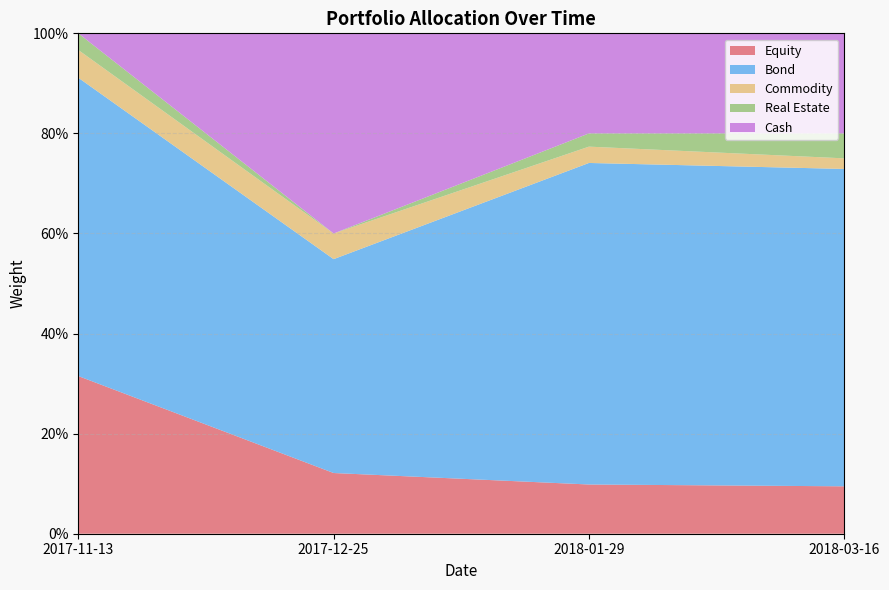

Reading left to right, transcribe all the data shown in this chart.

Equity: 2017-11-13=0.3	2017-12-25=0.1	2018-01-29=0.1	2018-03-16=0.1
Bond: 2017-11-13=0.6	2017-12-25=0.4	2018-01-29=0.6	2018-03-16=0.6
Commodity: 2017-11-13=0.1	2017-12-25=0.1	2018-01-29=0.0	2018-03-16=0.0
Real Estate: 2017-11-13=0.0	2017-12-25=0.0	2018-01-29=0.0	2018-03-16=0.0
Cash: 2017-11-13=0.0	2017-12-25=0.4	2018-01-29=0.2	2018-03-16=0.2